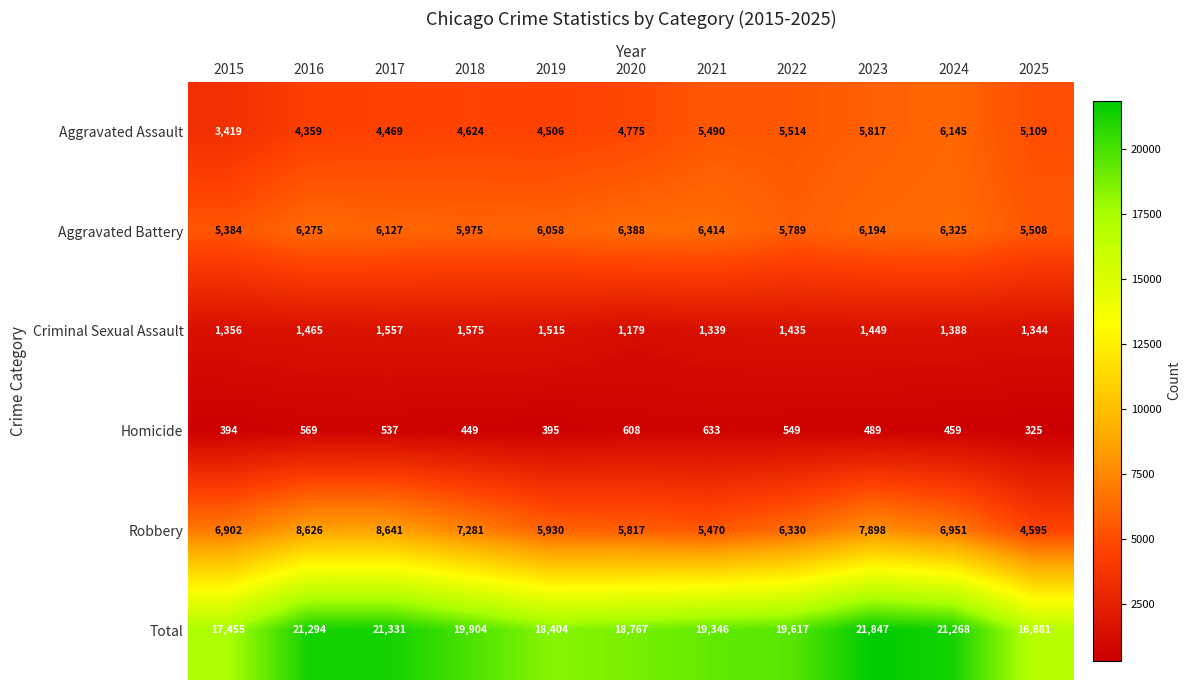

List the series in order of their peak value, highest first.

Total, Robbery, Aggravated Battery, Aggravated Assault, Criminal Sexual Assault, Homicide